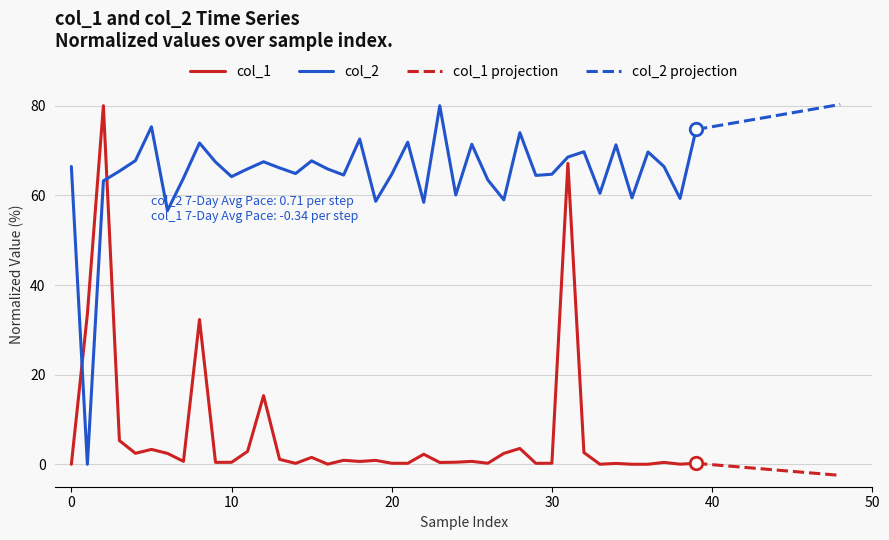

What is the label of the 4th point from the right?

36